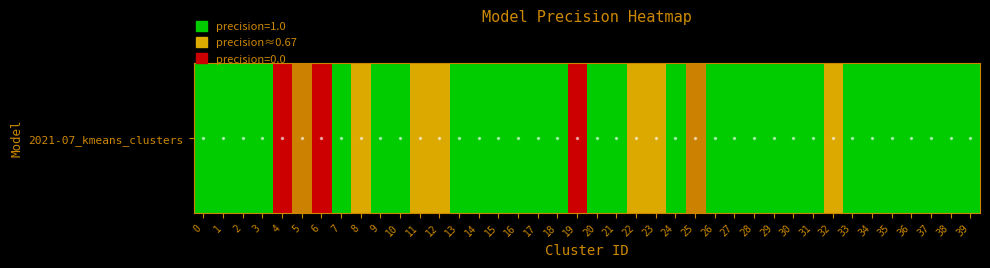

Reading left to right, extract all data points from this chart.

0=1.0	1=1.0	2=1.0	3=1.0	4=0.0	5=0.3	6=0.0	7=1.0	8=0.7	9=1.0	10=1.0	11=0.7	12=0.7	13=1.0	14=1.0	15=1.0	16=1.0	17=1.0	18=1.0	19=0.0	20=1.0	21=1.0	22=0.7	23=0.7	24=1.0	25=0.3	26=1.0	27=1.0	28=1.0	29=1.0	30=1.0	31=1.0	32=0.7	33=1.0	34=1.0	35=1.0	36=1.0	37=1.0	38=1.0	39=1.0